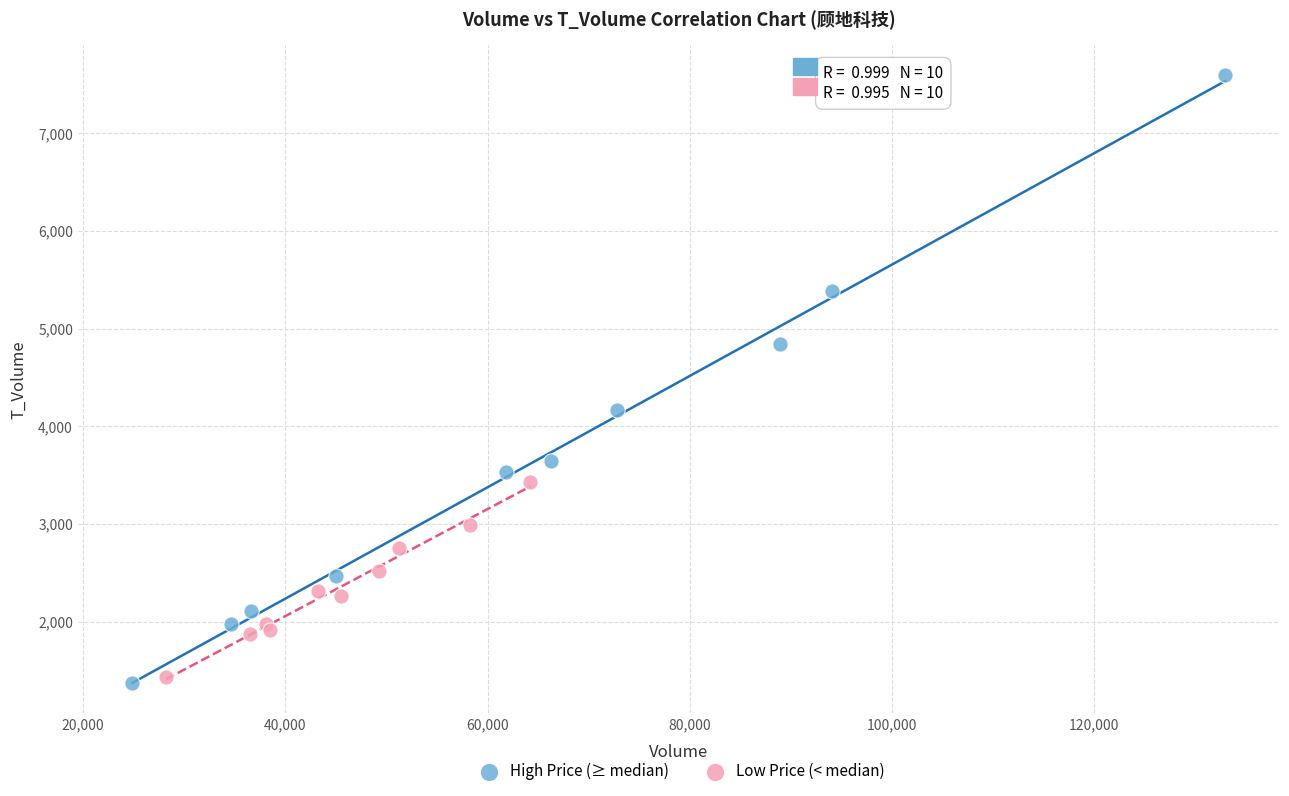

Which series has the widest spread of Y values?

High Price (≥ median)